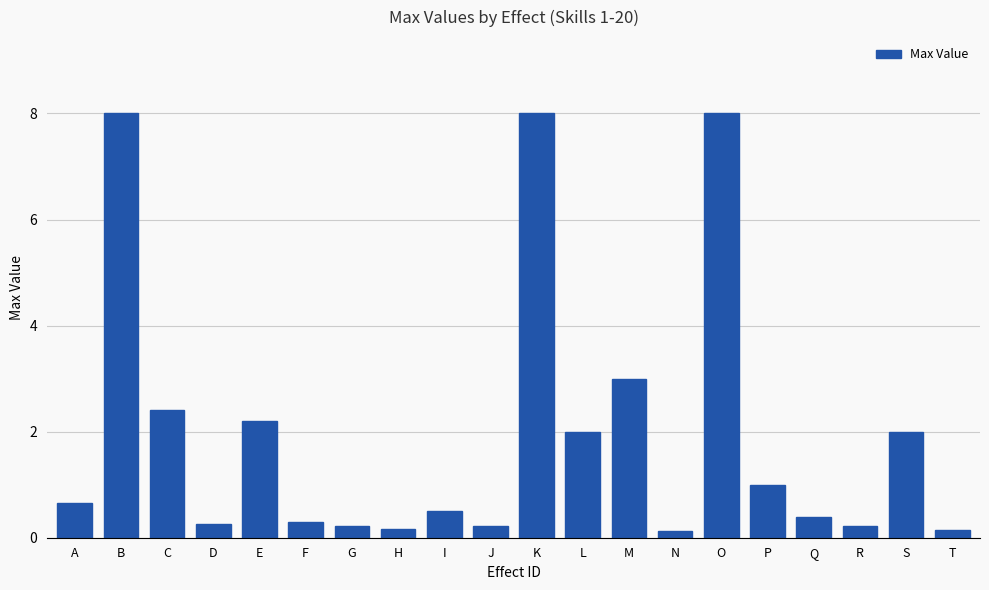

What is the change in value from I to N?

-0.4